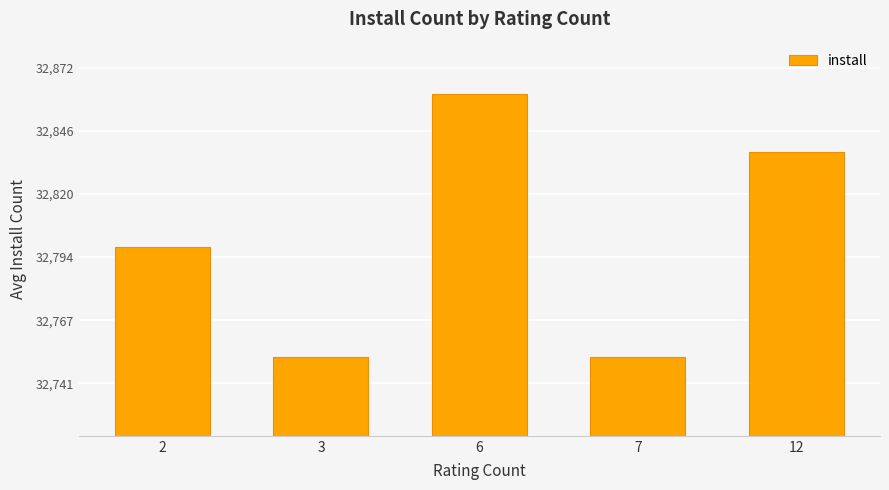

What is the maximum value shown in the chart?

32862.0